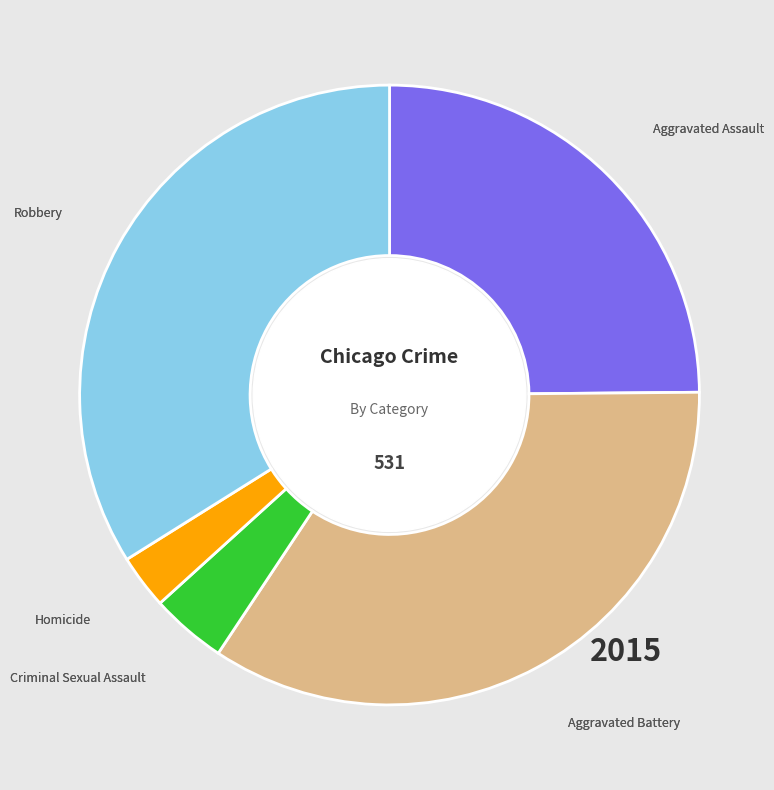

Does any single category account for the majority?

No